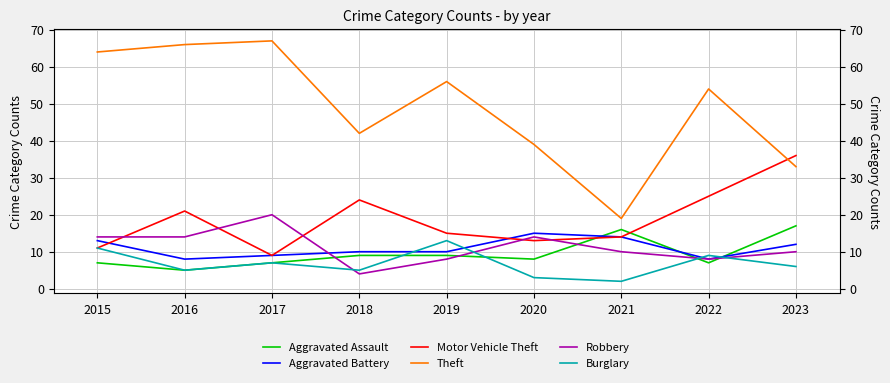

What are all the series names shown in the legend?

Aggravated Assault, Aggravated Battery, Motor Vehicle Theft, Theft, Robbery, Burglary